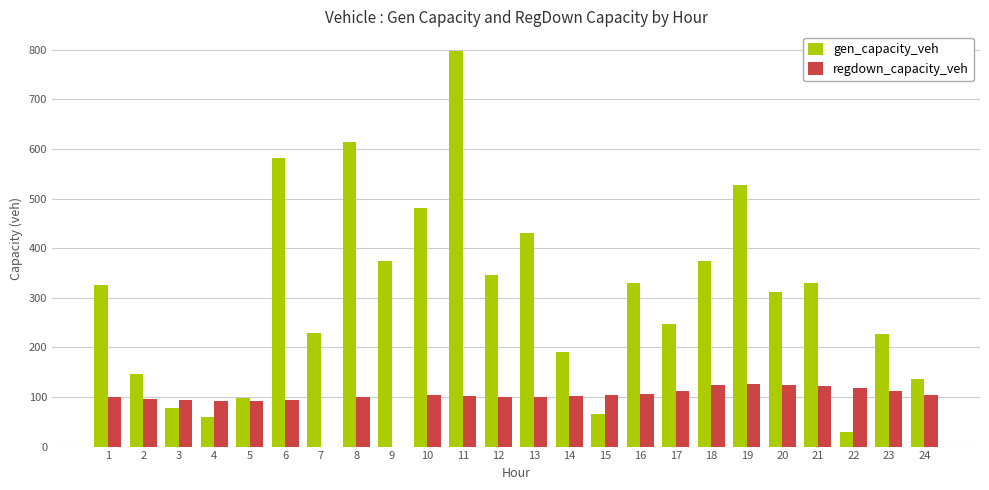

Count the number of categories in the chart.

24